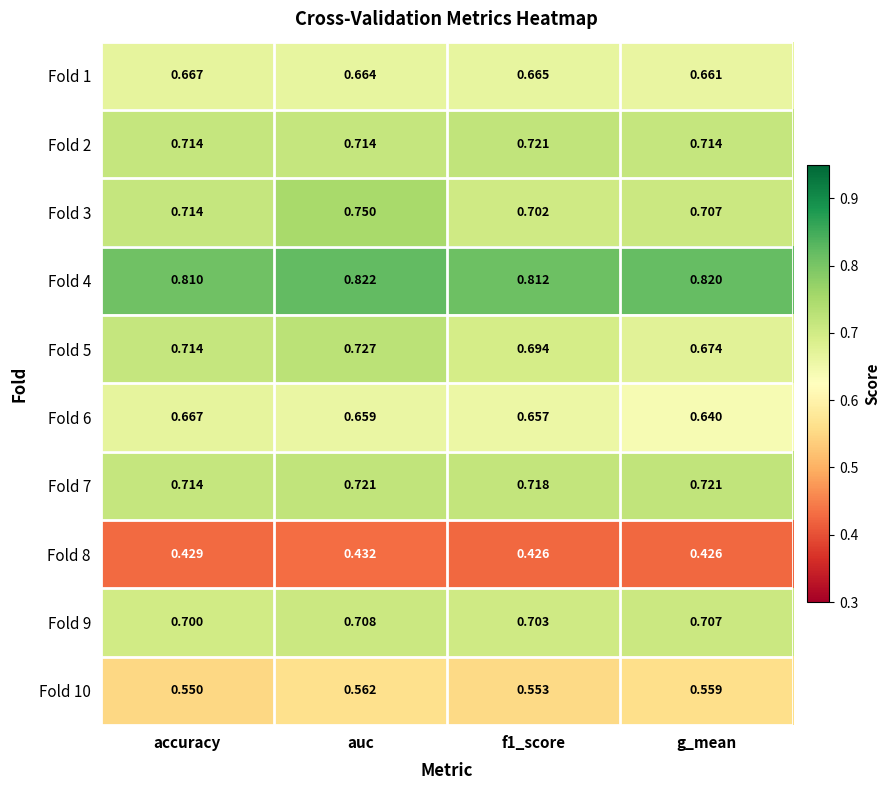

Between accuracy and f1_score, which series saw the biggest shift?

Fold 5